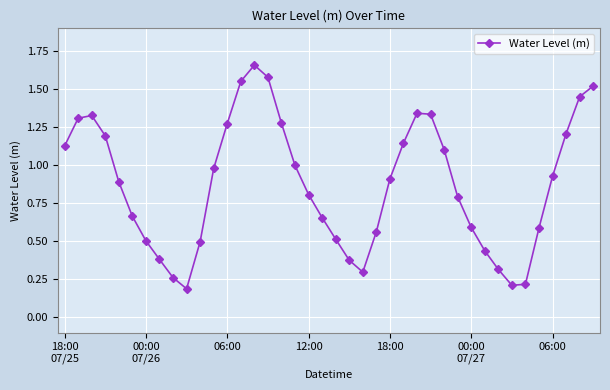

What is the difference between the maximum and second lowest values?

1.4